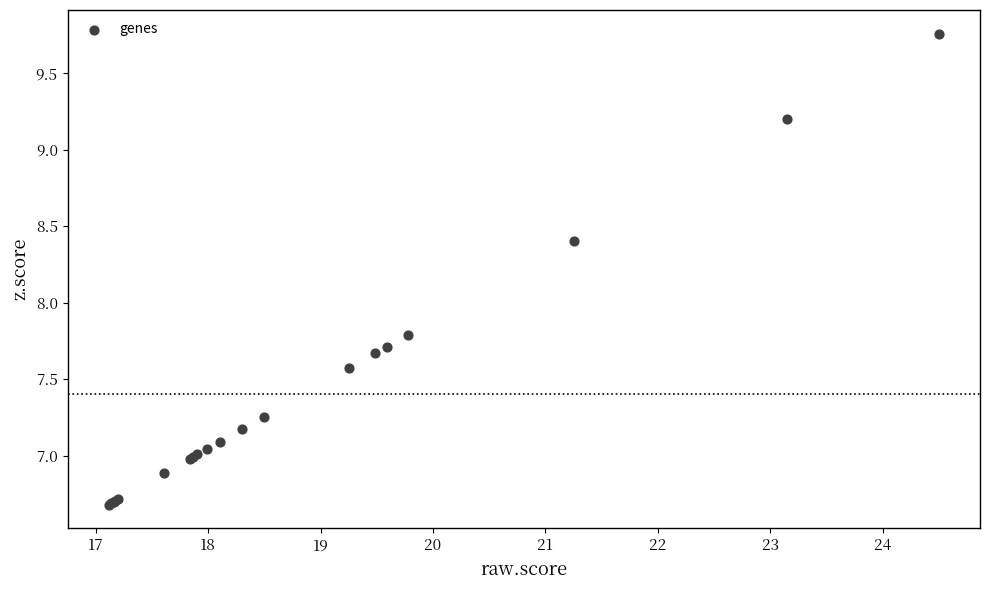

What Y value in the scatter plot is closest to 8?

7.8